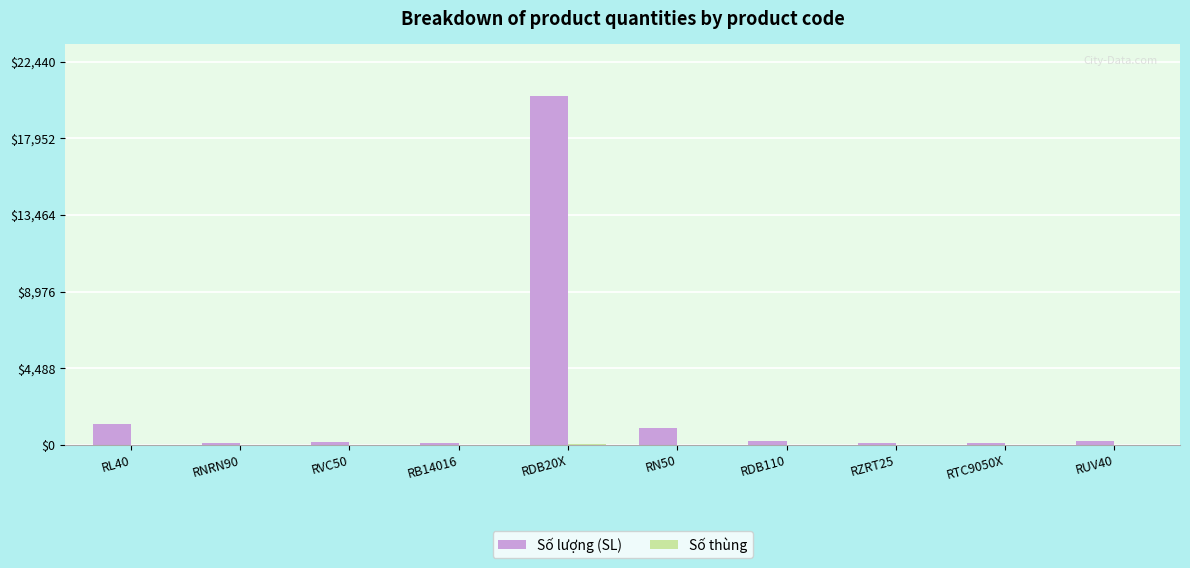

What is the greatest value displayed?

20400